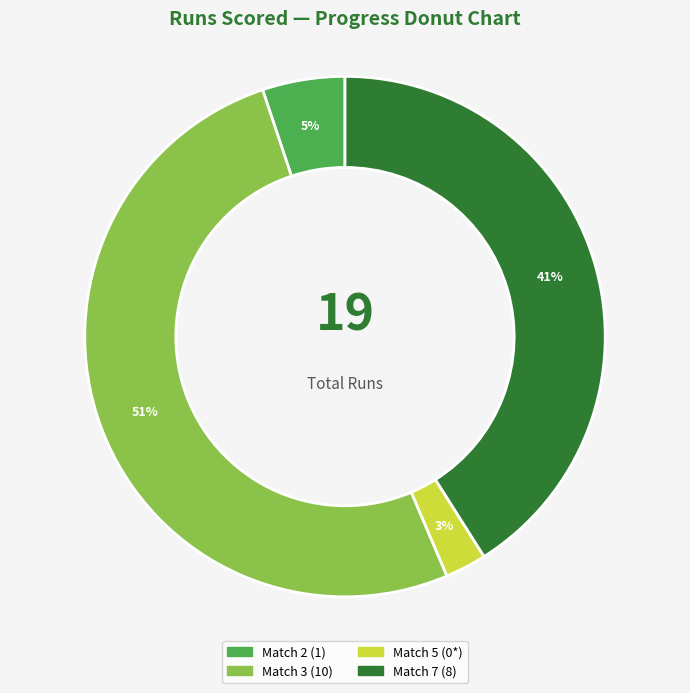

Is it true that Match 3 (10) is 46% of the pie?

False